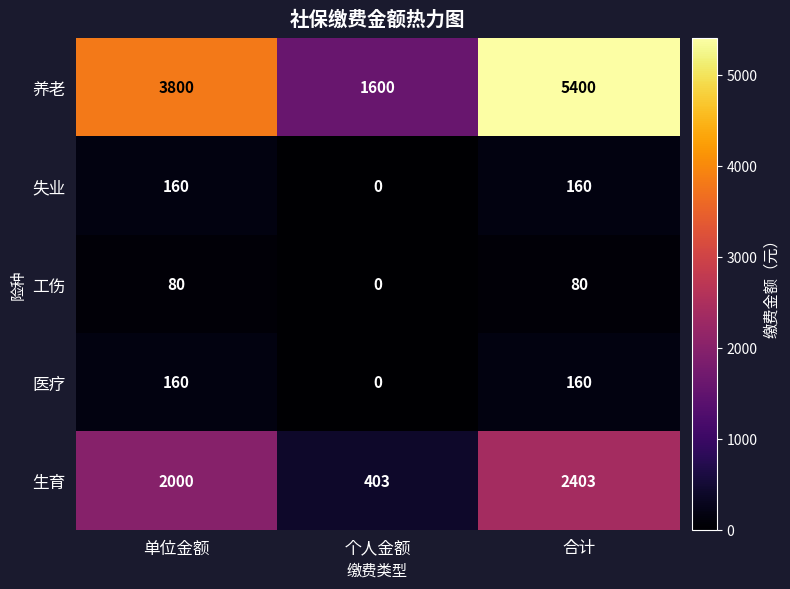

Reading right to left, list all the values displayed in this chart.

养老: 合计=5400	个人金额=1600	单位金额=3800
失业: 合计=160	个人金额=0	单位金额=160
工伤: 合计=80	个人金额=0	单位金额=80
医疗: 合计=160	个人金额=0	单位金额=160
生育: 合计=2403	个人金额=403	单位金额=2000